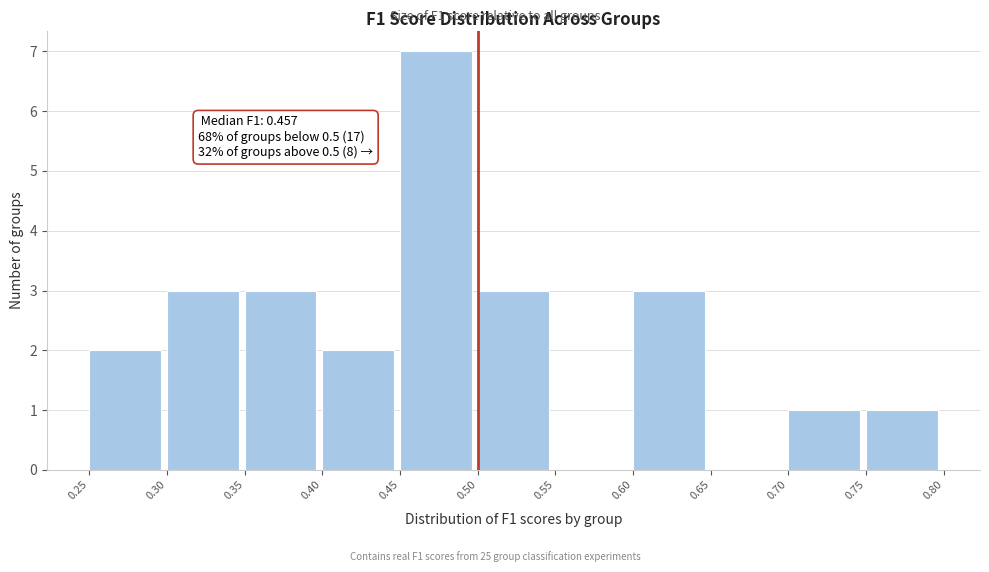

Over which range of the x-axis is the bar tallest?

0.45 to 0.50